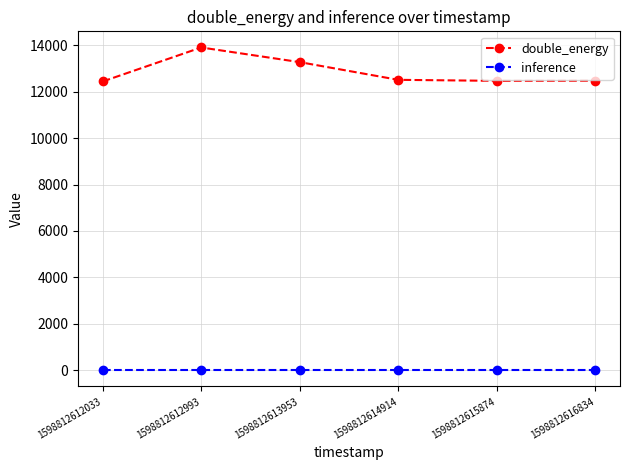

Read the inference value at 1598812616834.

1